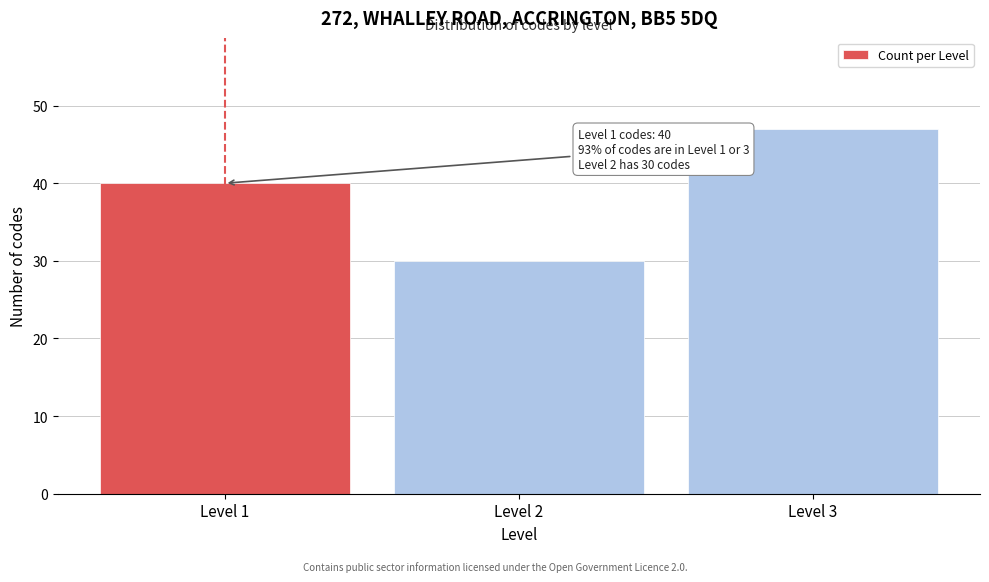

Reading left to right, list all the values displayed in this chart.

Level 1=40	Level 2=30	Level 3=47